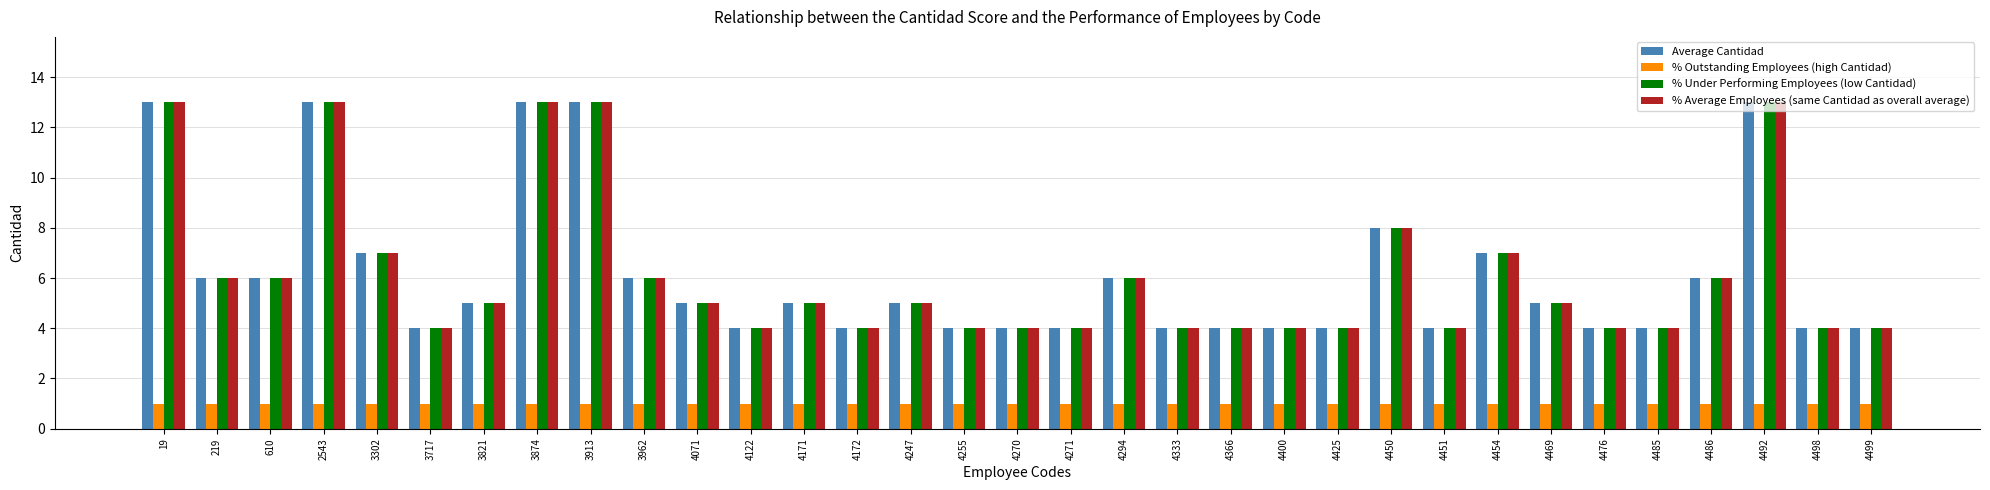

True or false: % Outstanding Employees (high Cantidad) has a value of 1 at 4425.

True